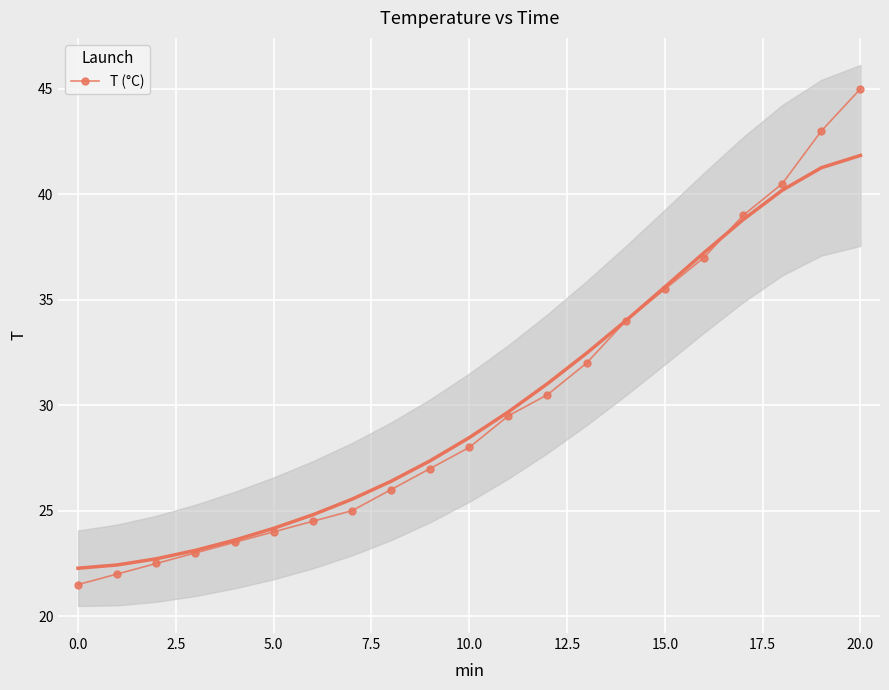

True or false: the data shows 30.5 at 12.

True